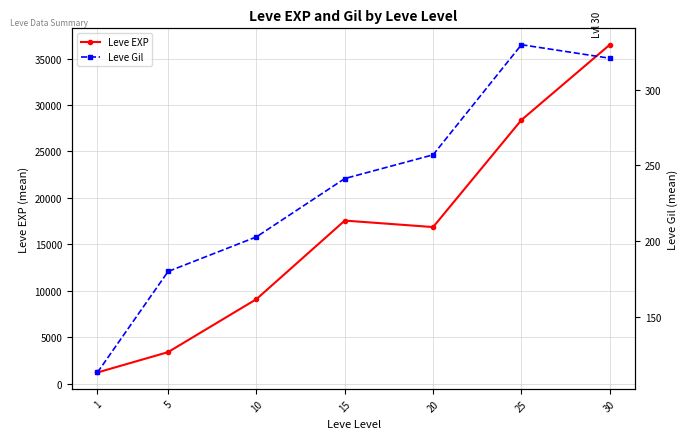

What are all the series names shown in the legend?

Leve EXP, Leve Gil